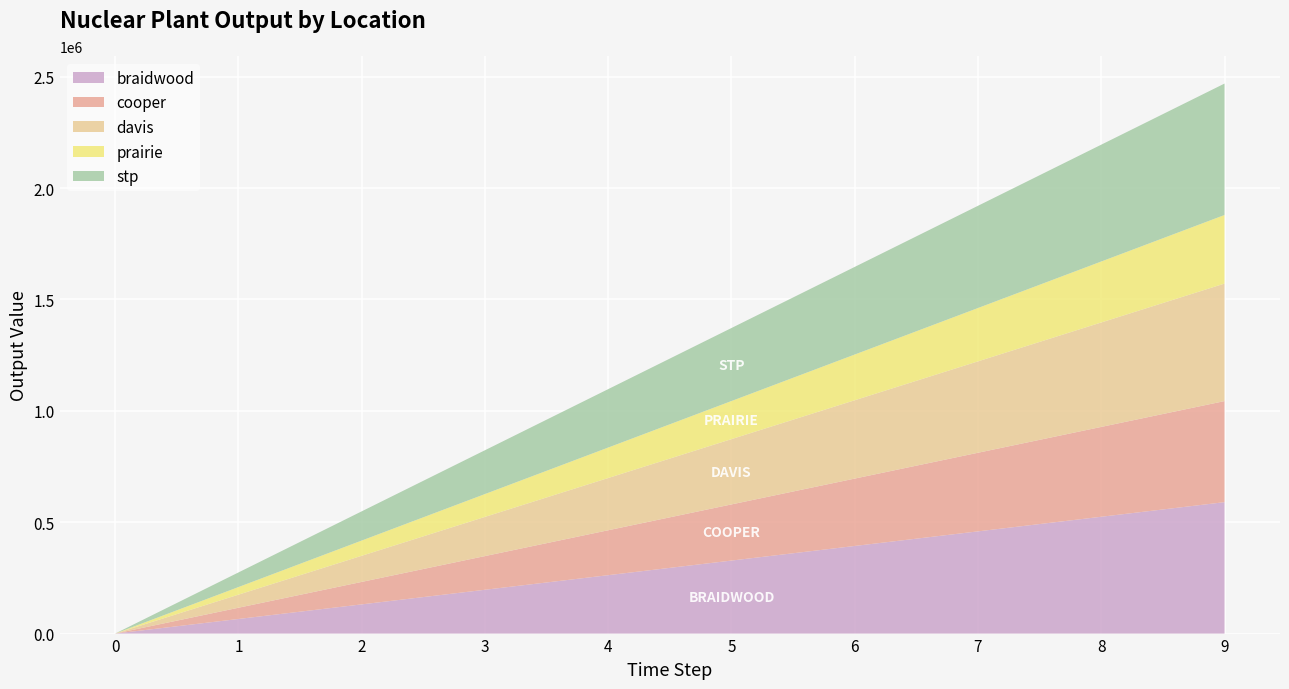

Reading right to left, what are all the values shown in this chart?

braidwood: 590000.0	524444.4	458888.9	393333.3	327777.8	262222.2	196666.7	131111.1	65555.6	10.0
cooper: 453710.0	403297.8	352885.6	302473.3	252061.1	201648.9	151236.7	100824.4	50412.2	10.0
davis: 527460.0	468853.3	410246.7	351640.0	293033.3	234426.7	175820.0	117213.3	58606.7	10.0
prairie: 307980.0	273760.0	239540.0	205320.0	171100.0	136880.0	102660.0	68440.0	34220.0	10.0
stp: 590000.0	524444.4	458888.9	393333.3	327777.8	262222.2	196666.7	131111.1	65555.6	10.0